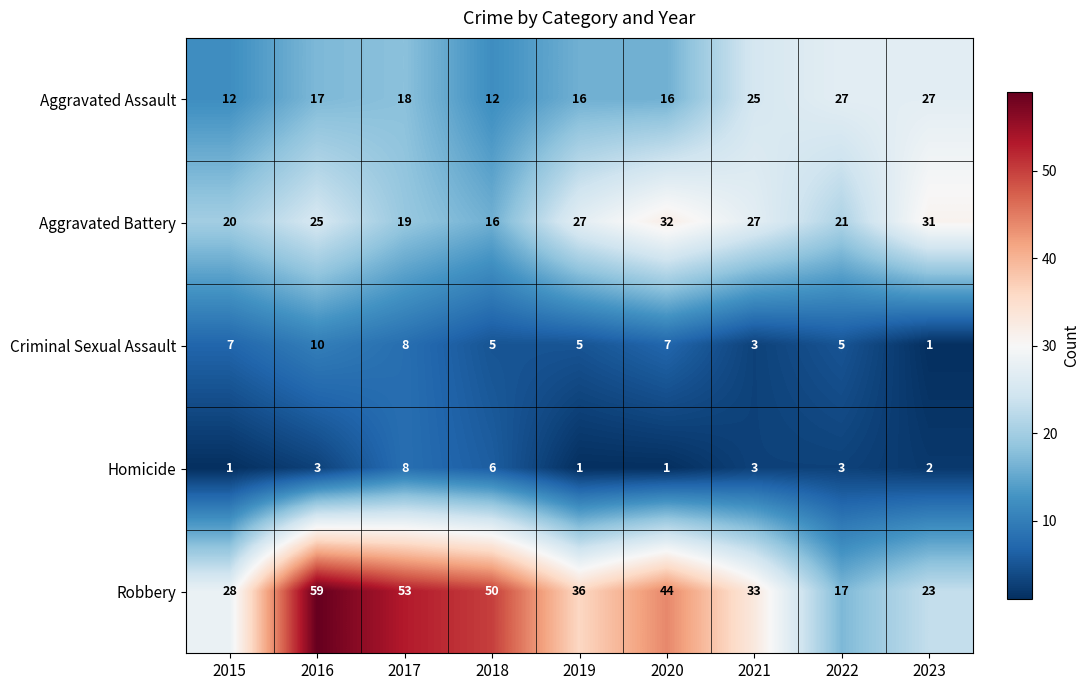

What is the total value across all series at 2017?

106